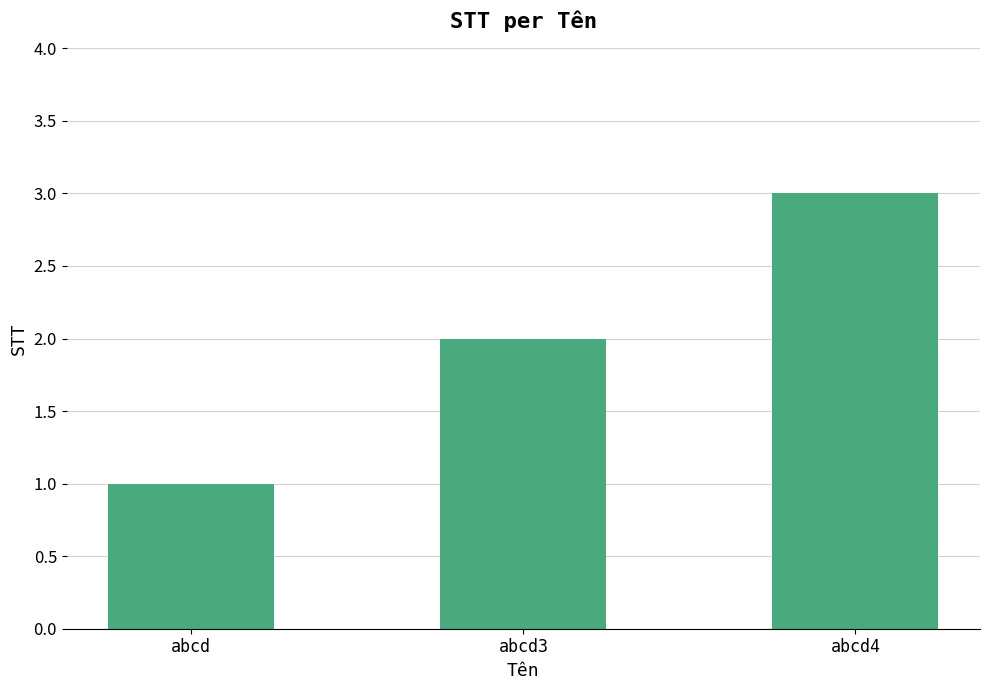

What value does the data have at abcd4?

3